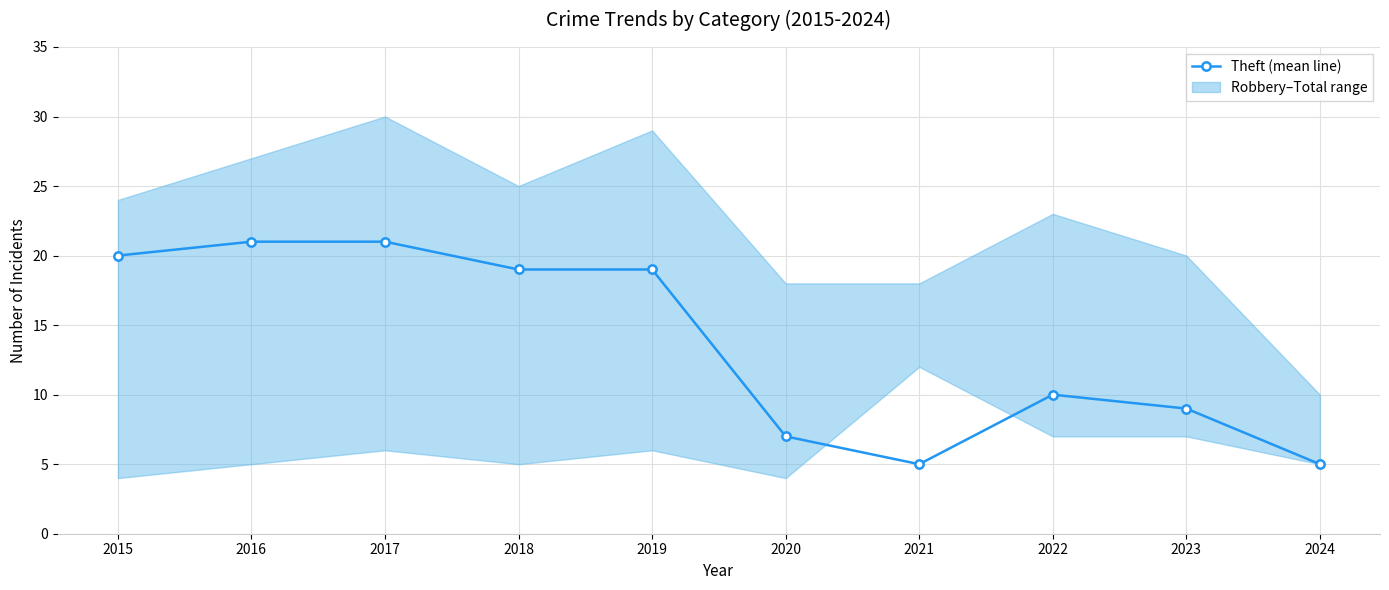

How many interior local peaks (higher than both neighbors) does the data have?

1